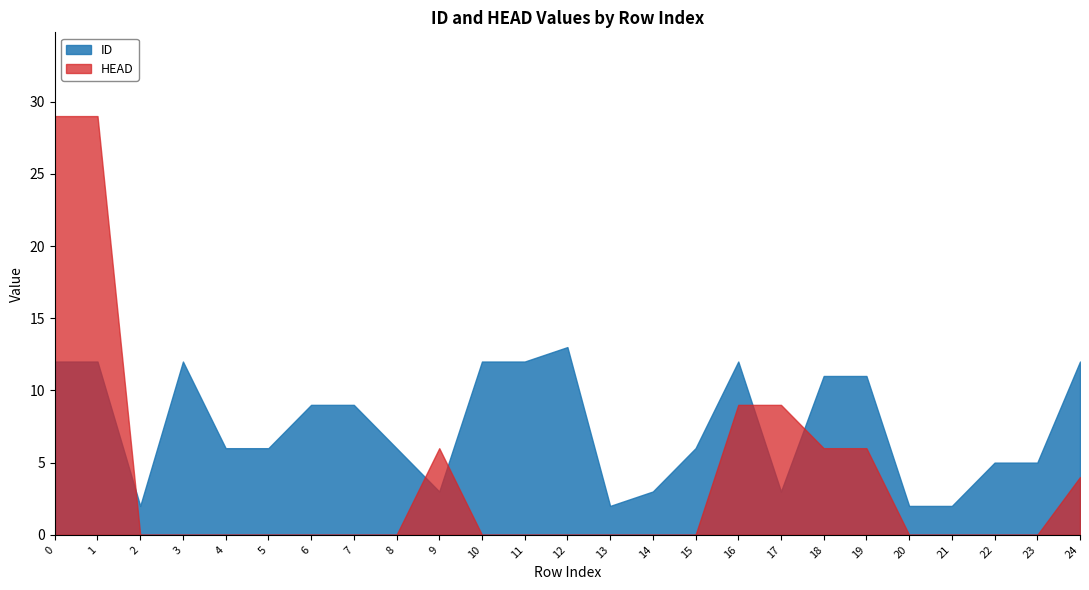

True or false: ID has a value of 12 at 0.

True